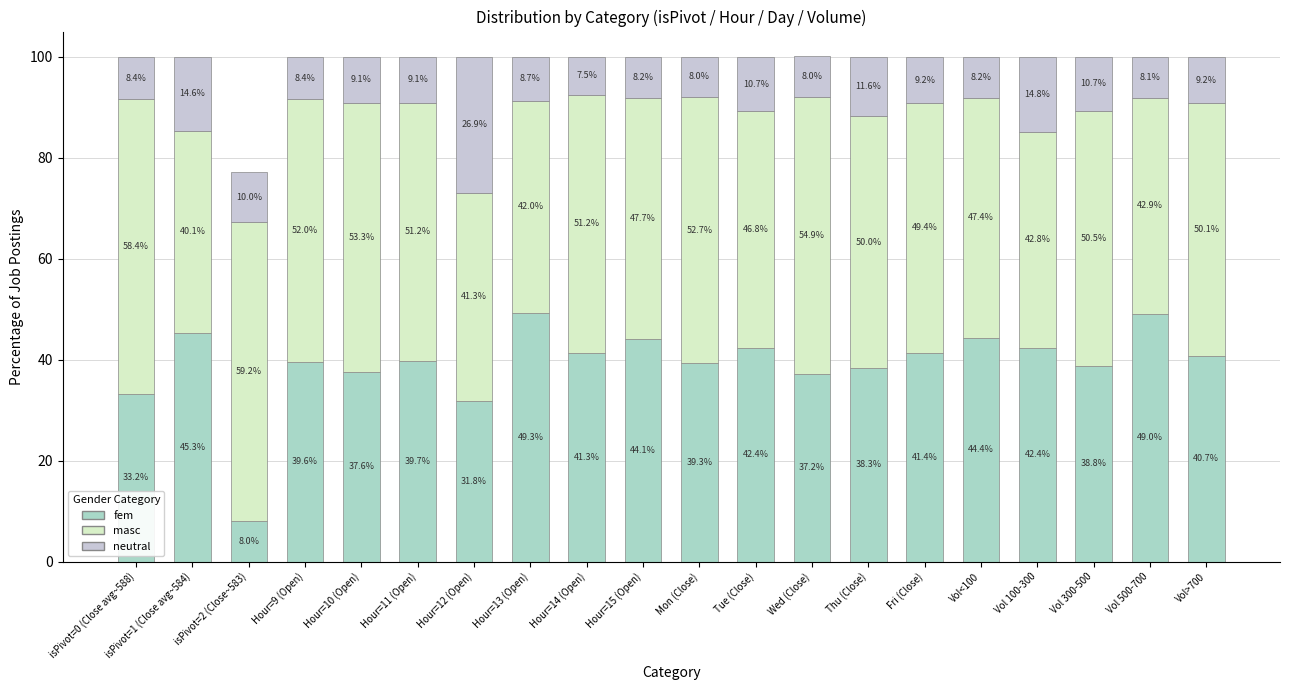

How many data points in fem are less than 40?

10